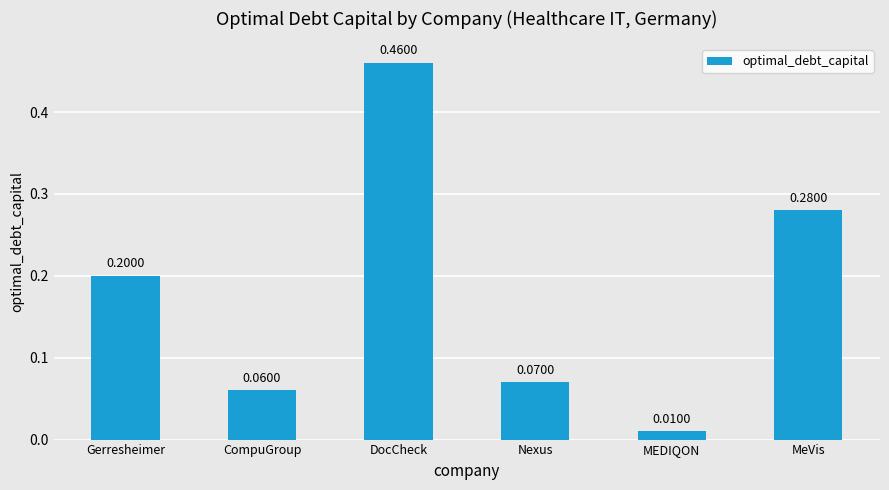

What is the label of the 2nd bar from the right?

MEDIQON